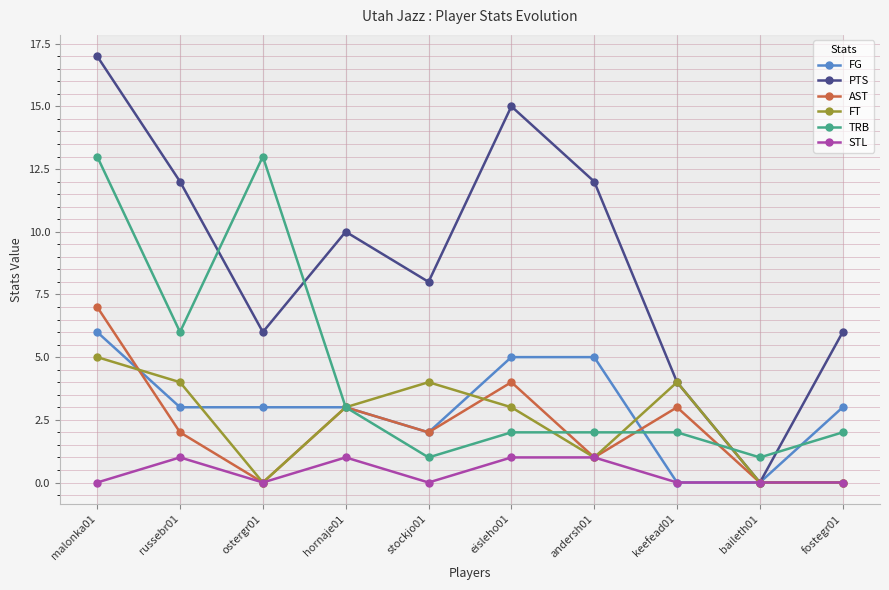

The value of FG at keefead01 is 0. True or false?

True